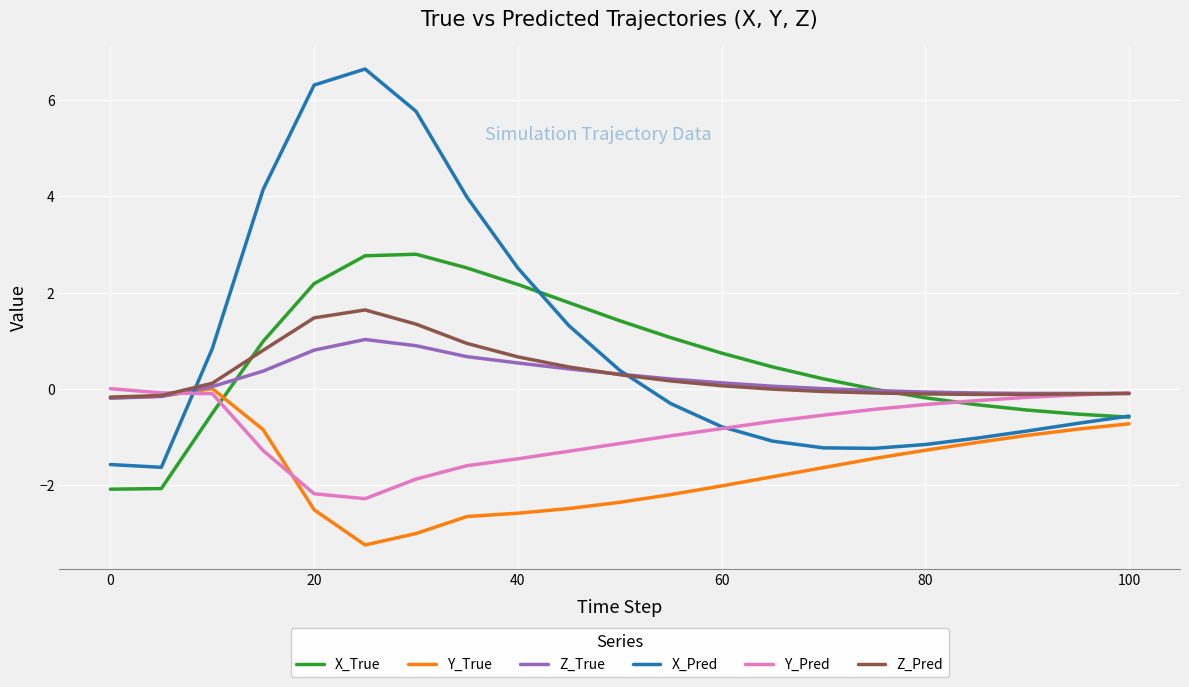

What is the sum of all X_True values?

12.5